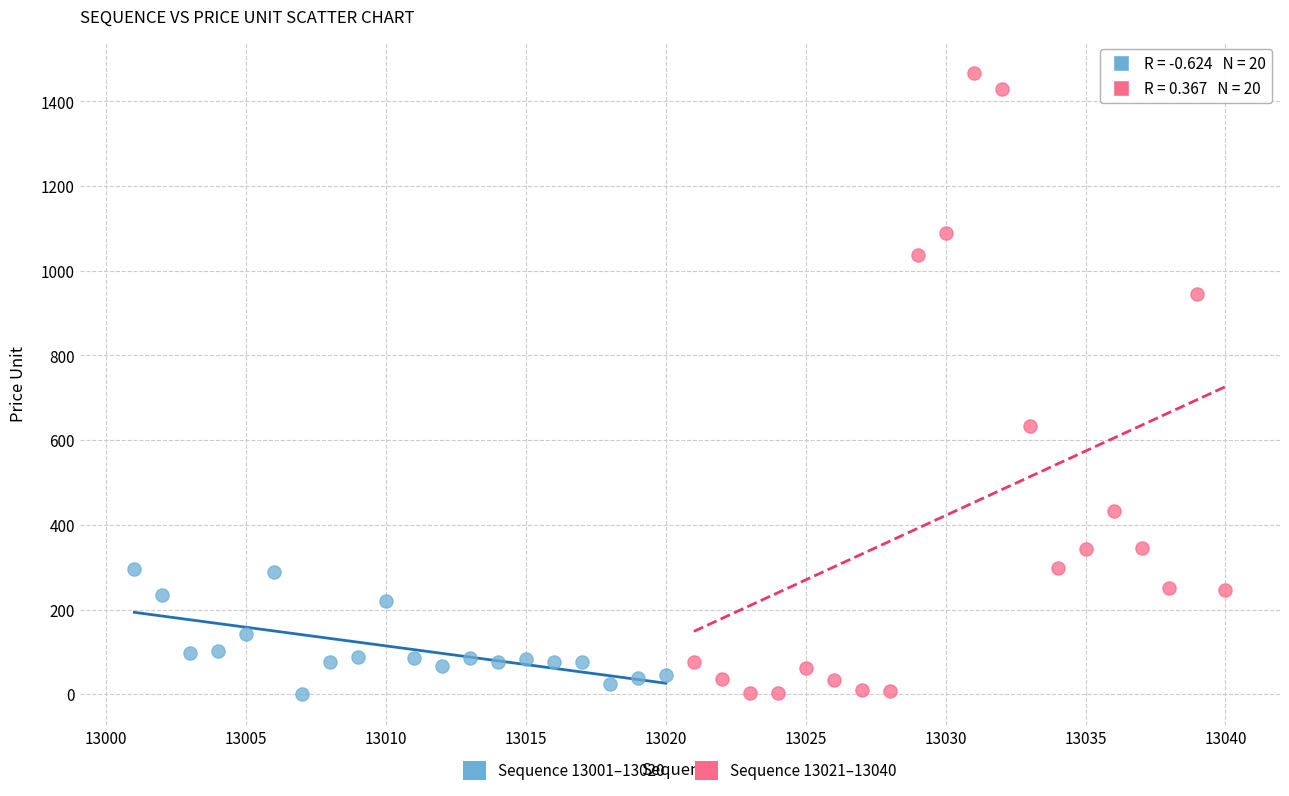

Which series has the largest Y range (max minus min)?

Sequence 13021–13040